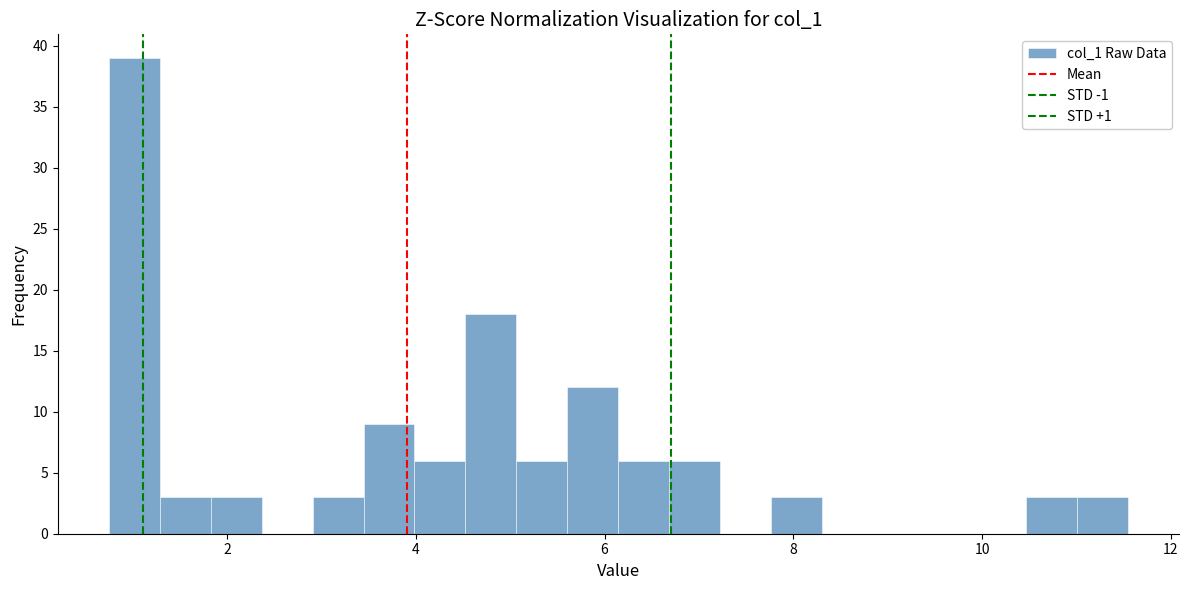

Read against the x-axis, roughly where is the centre of the tallest bar?

1.0